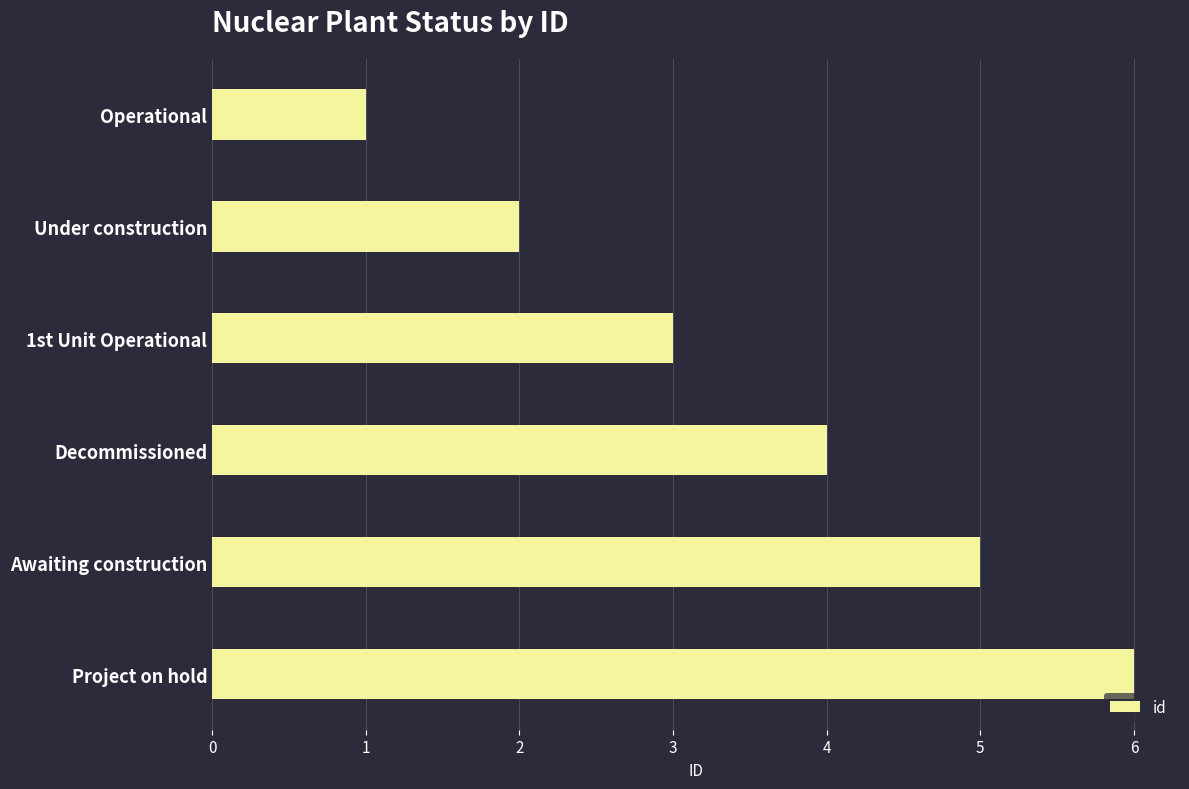

What is the change in value from Operational to Decommissioned?

+3